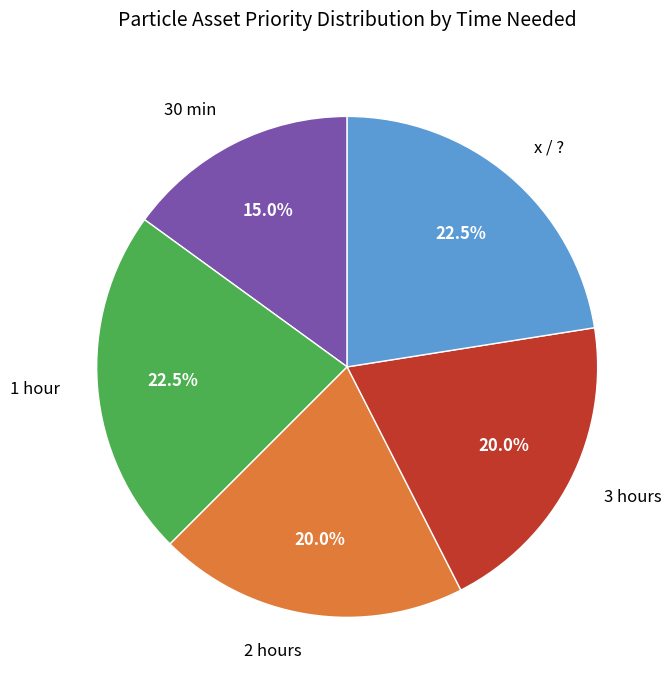

What is the ratio of the value at 1 hour to the value at 30 min?

1.5